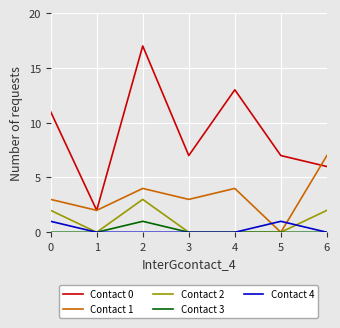

Is it true that Contact 4 equals 1 at 5?

True